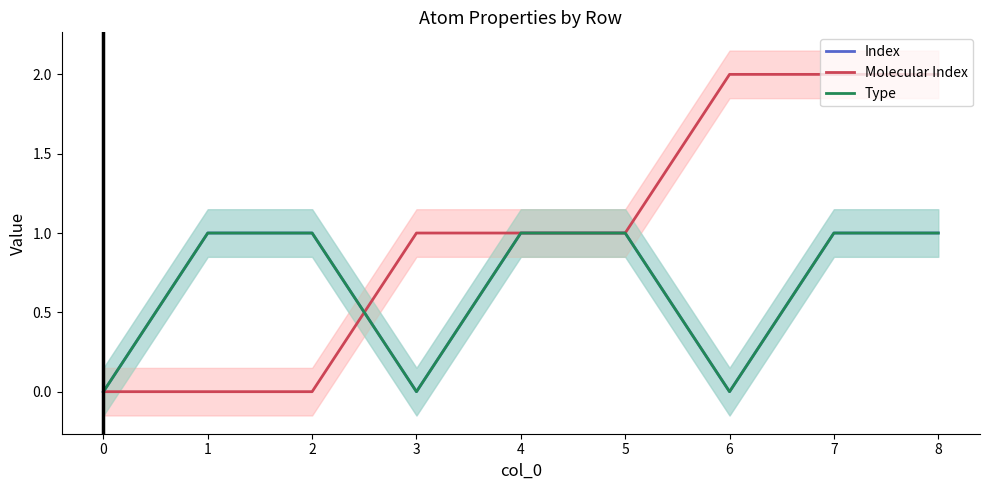

How many data points in Index are less than 1?

3